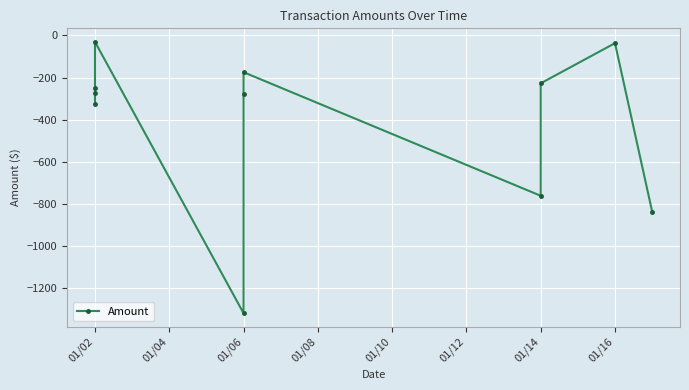

What is the value of the 2nd point from the left?

-274.1